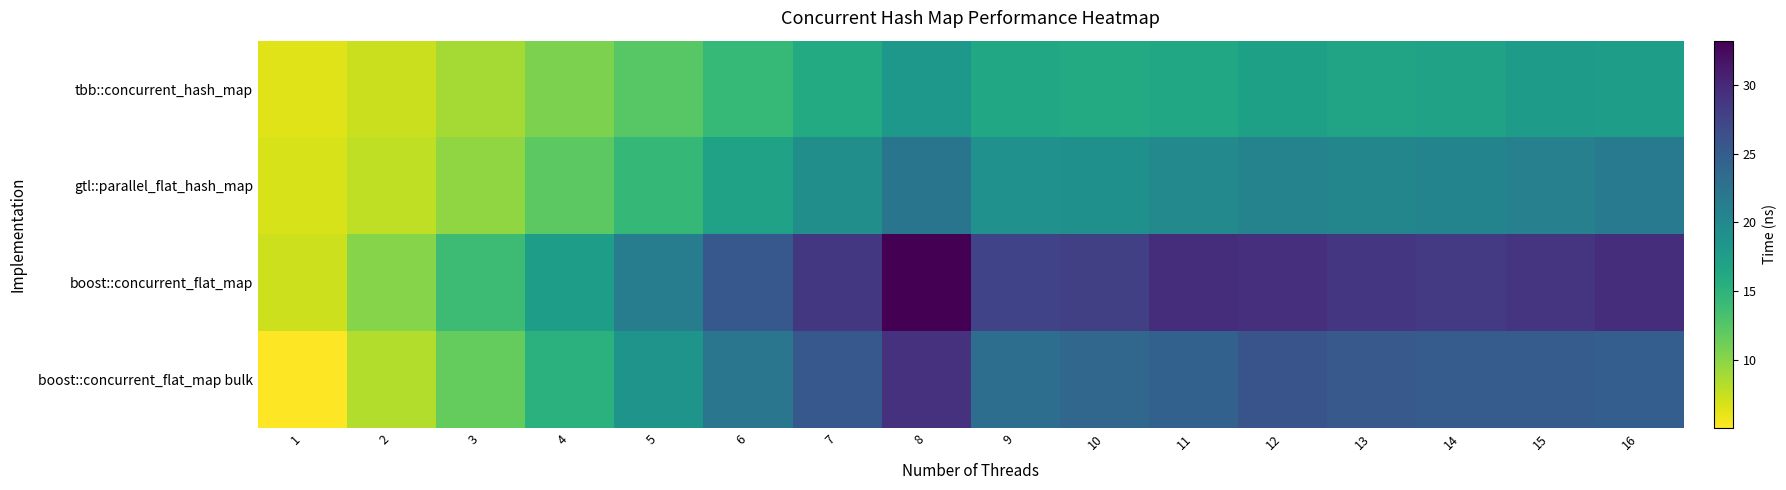

Which series has the largest total across all categories?

boost::concurrent_flat_map